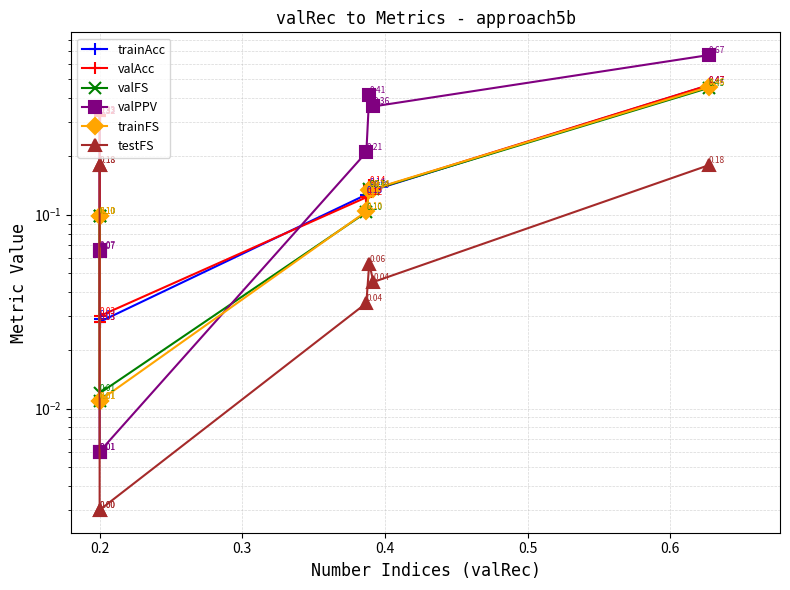

Which series ends up on top after the final intersection of testFS and trainFS?

trainFS